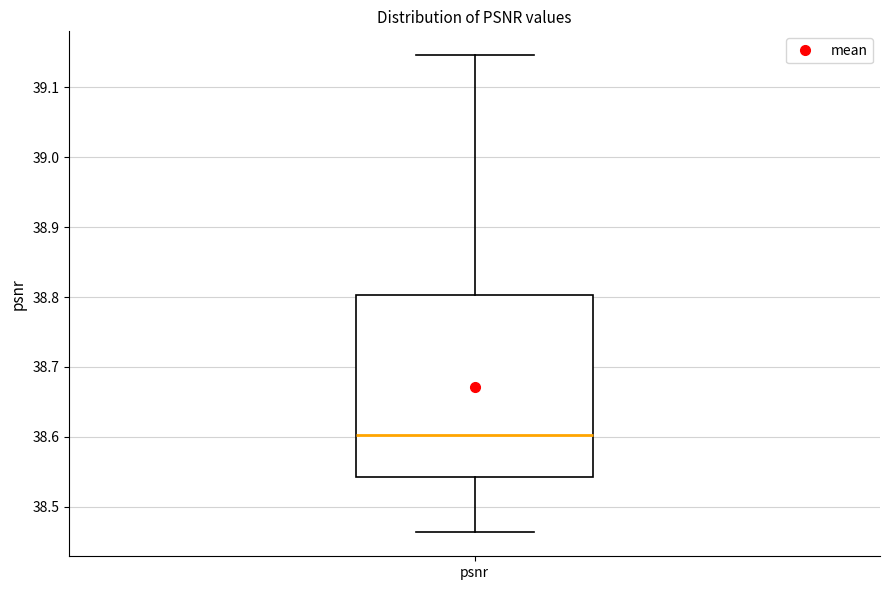

Read this box plot against the y-axis: the position of the median line, the range covered by the box, and the ends of both whiskers. The values are not printed on the chart, so give them approximately, as read against the axis.

median 38.60, box 38.54 to 38.80, whiskers 38.46 to 39.15